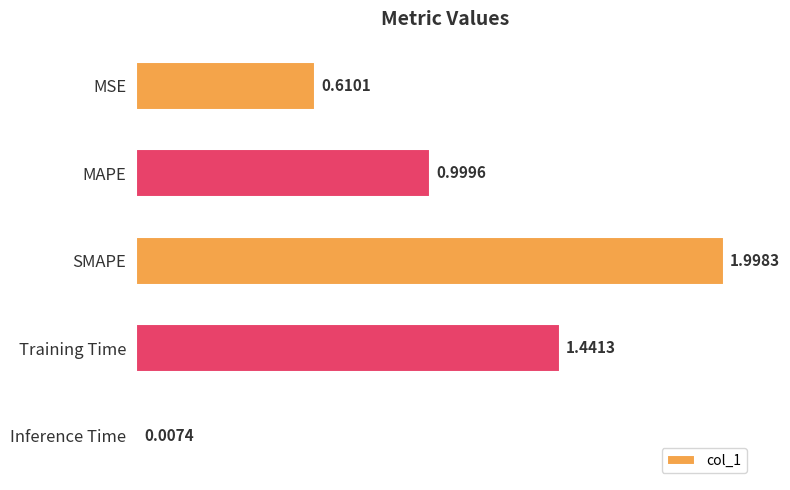

Which has a higher value, MAPE or MSE?

MAPE